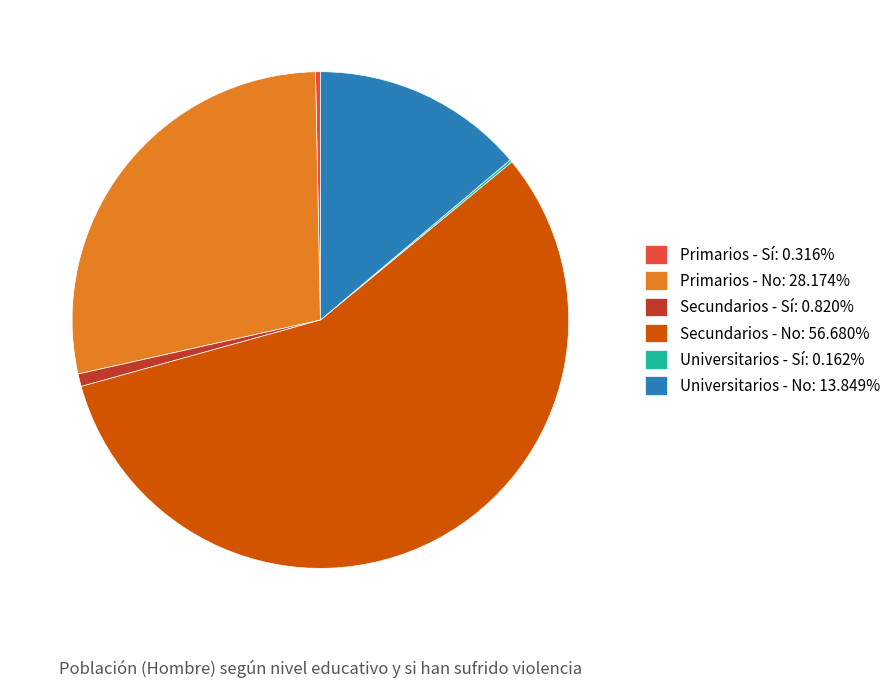

Do Secundarios - No: 56.680% and Secundarios - Sí: 0.820% together represent more than half of the pie?

Yes